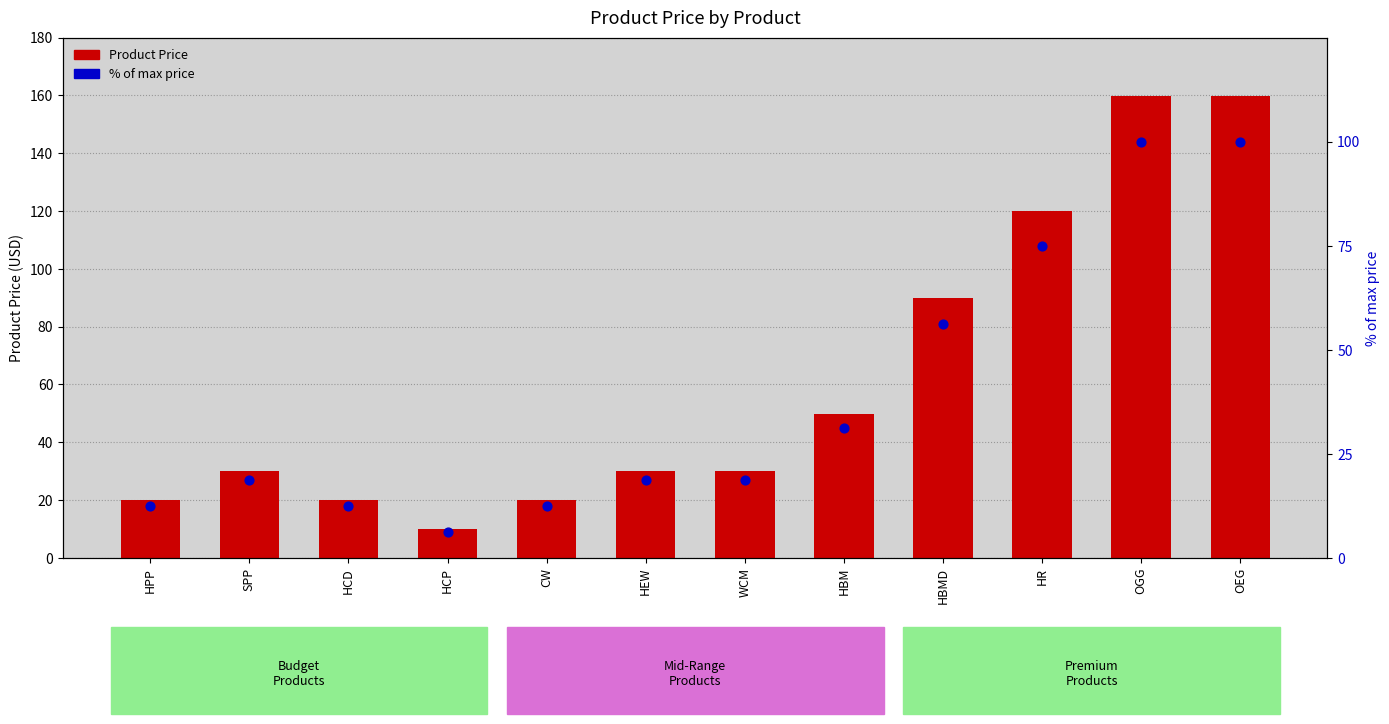

Which series reaches the maximum Y coordinate?

Product Price